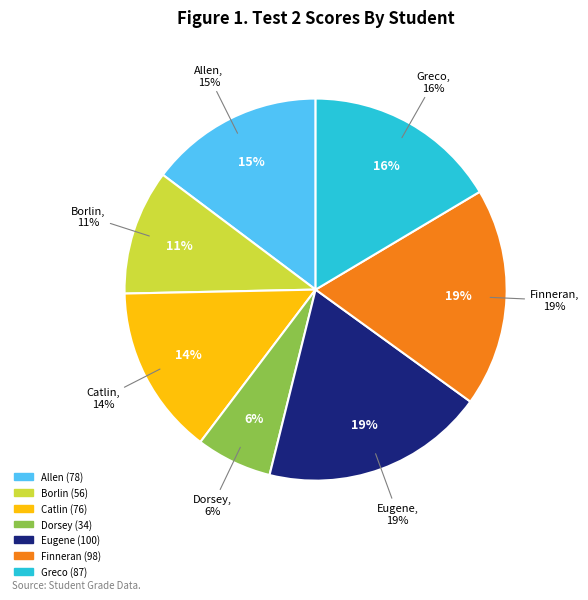

Which has a higher value, Dorsey or Catlin?

Catlin